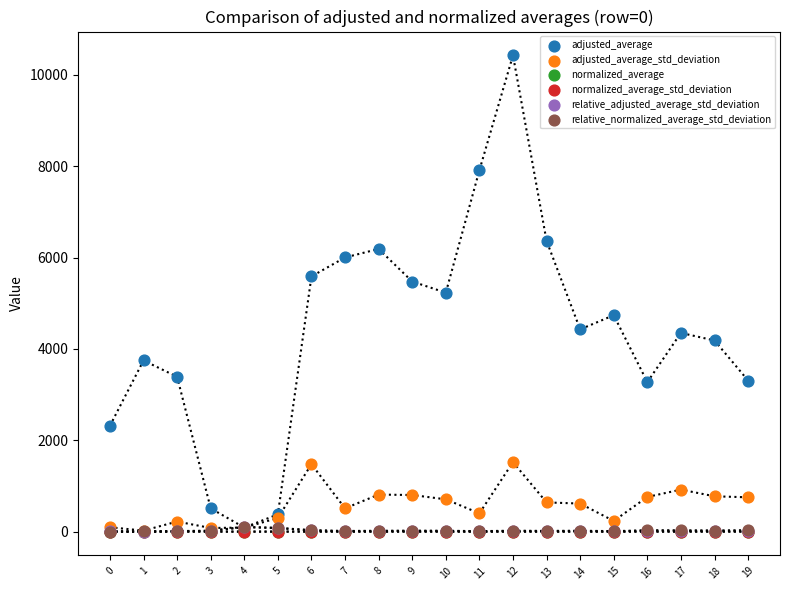

What are all the series names shown in the legend?

adjusted_average, adjusted_average_std_deviation, normalized_average, normalized_average_std_deviation, relative_adjusted_average_std_deviation, relative_normalized_average_std_deviation